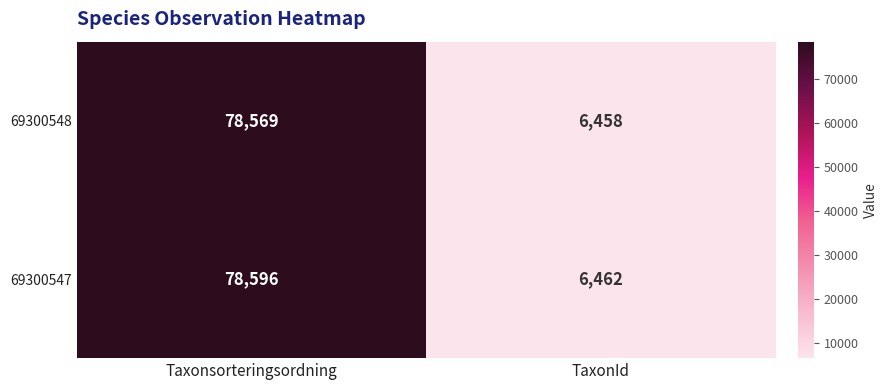

The 69300547 series shows 78596 at Taxonsorteringsordning. True or false?

True